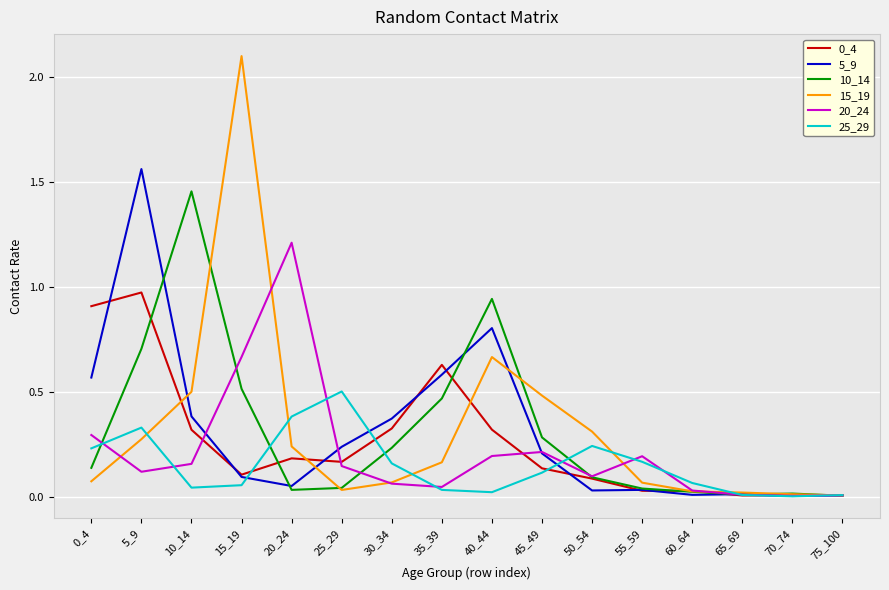

Does the chart display data point markers on the line(s)?

No